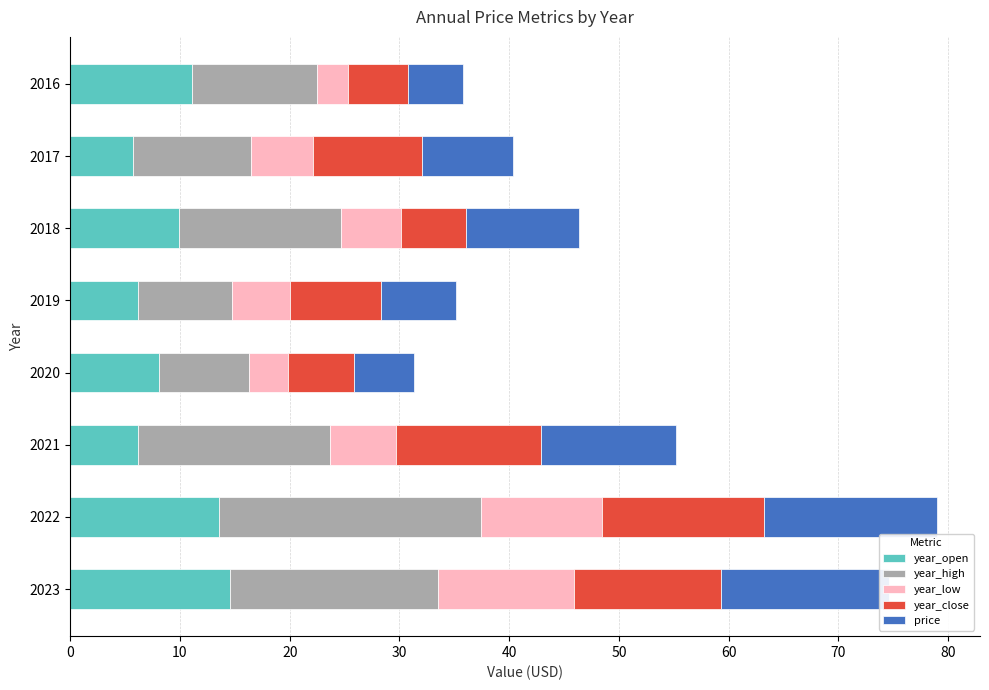

What is the difference between the second highest and minimum values in the year_open series?

7.9